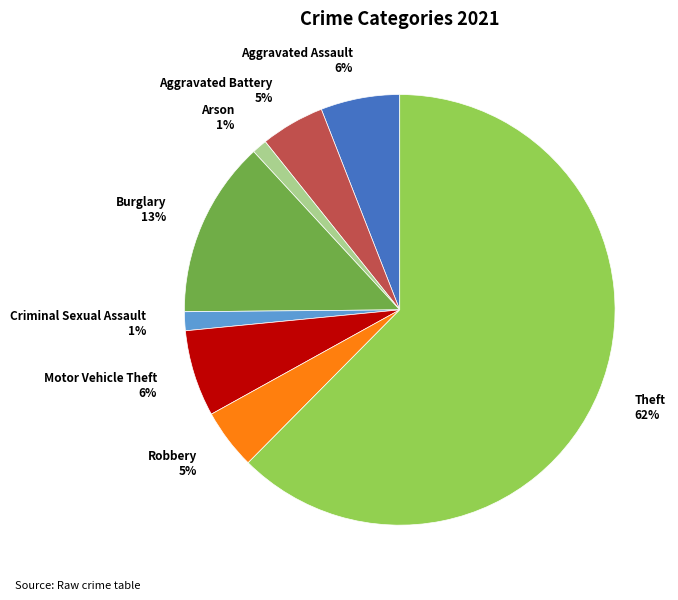

Is there any slice that represents more than half of the pie?

Yes